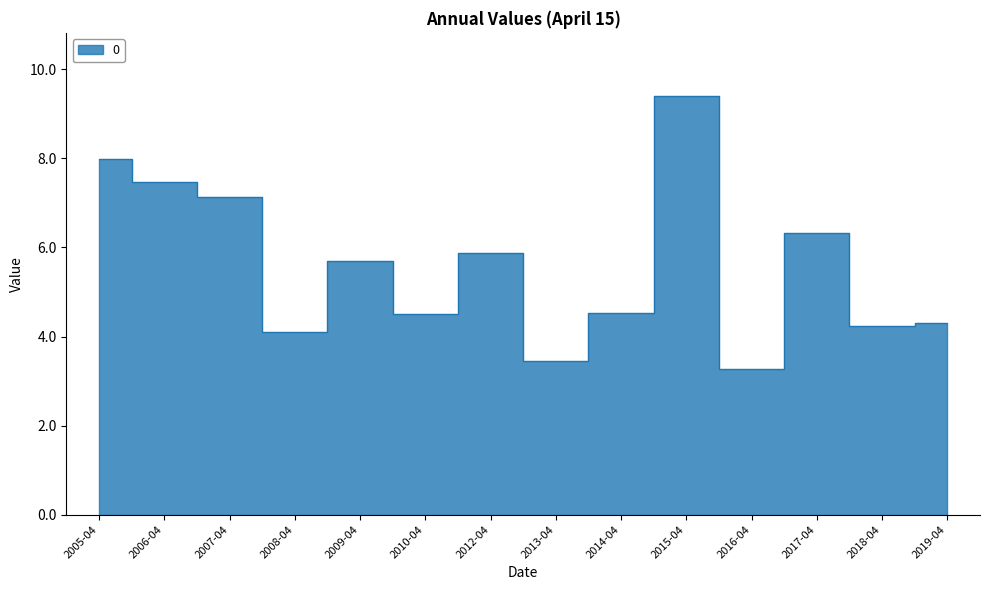

True or false: there are more than 1 points higher than both neighbors.

True